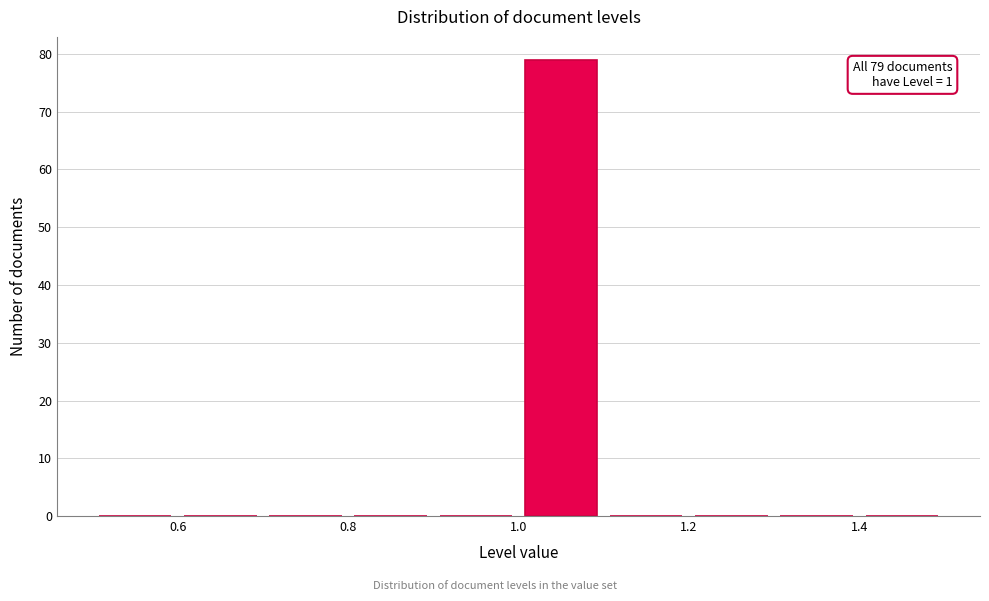

Over which range of the x-axis is the bar tallest?

1.0 to 1.1